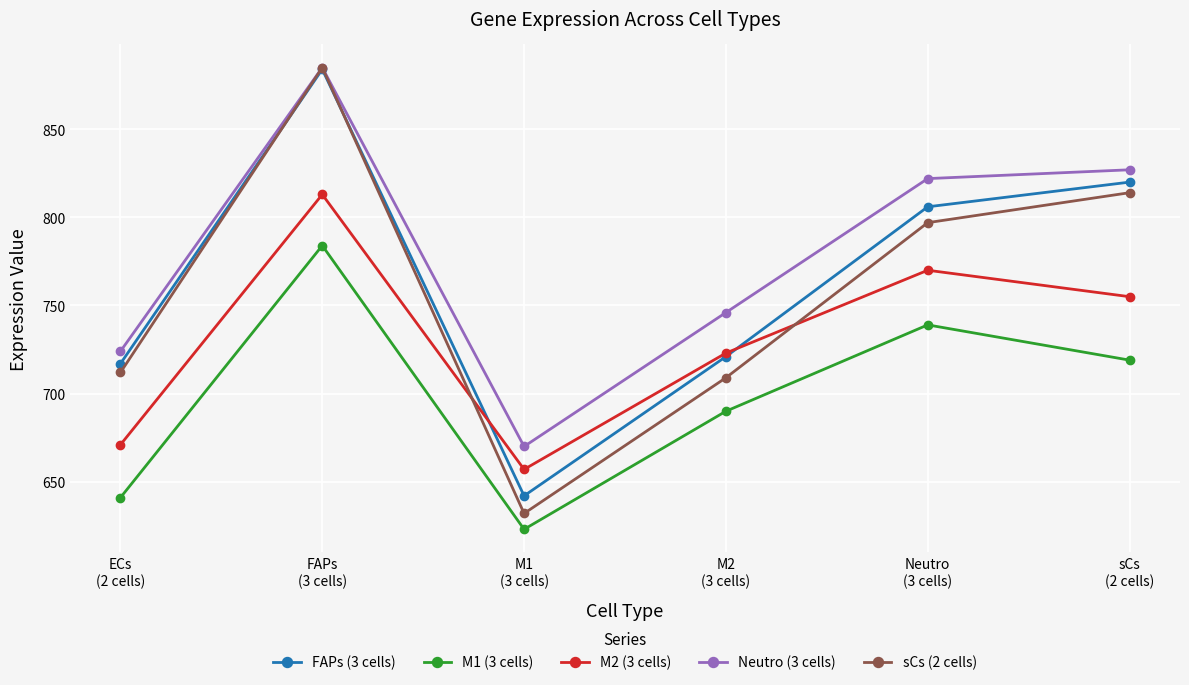

Rank the series at sCs
(2 cells) from lowest to highest value.

M1 (3 cells), M2 (3 cells), sCs (2 cells), FAPs (3 cells), Neutro (3 cells)